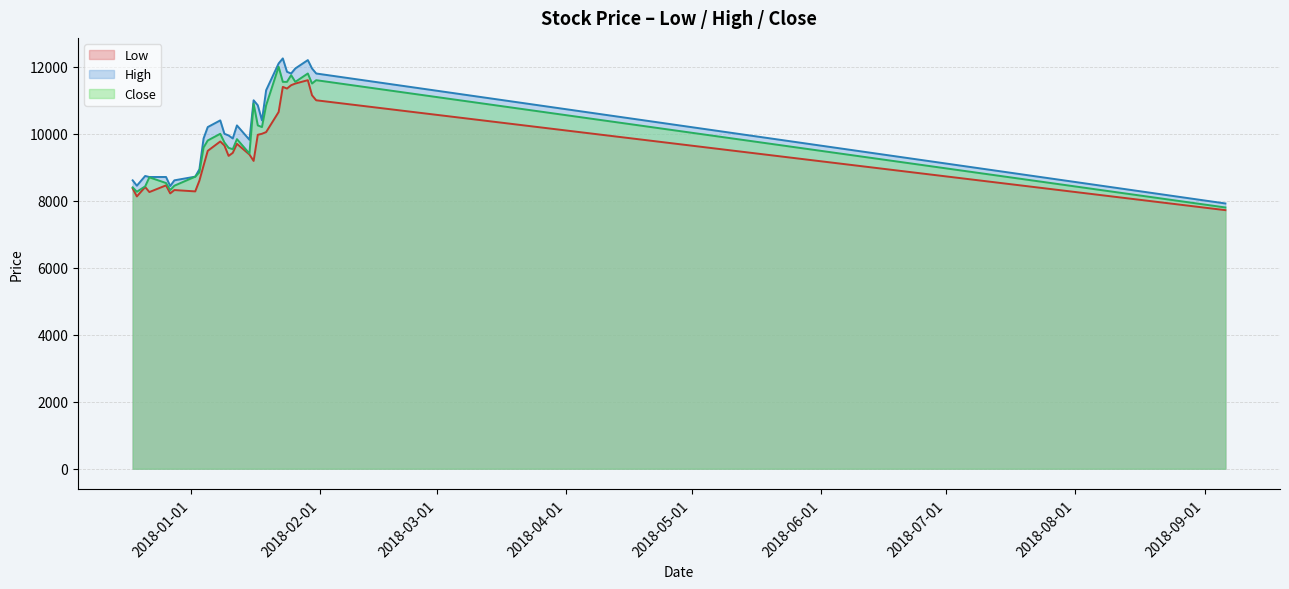

Between 2018-01-15 and 2018-01-30, which is larger?

2018-01-30